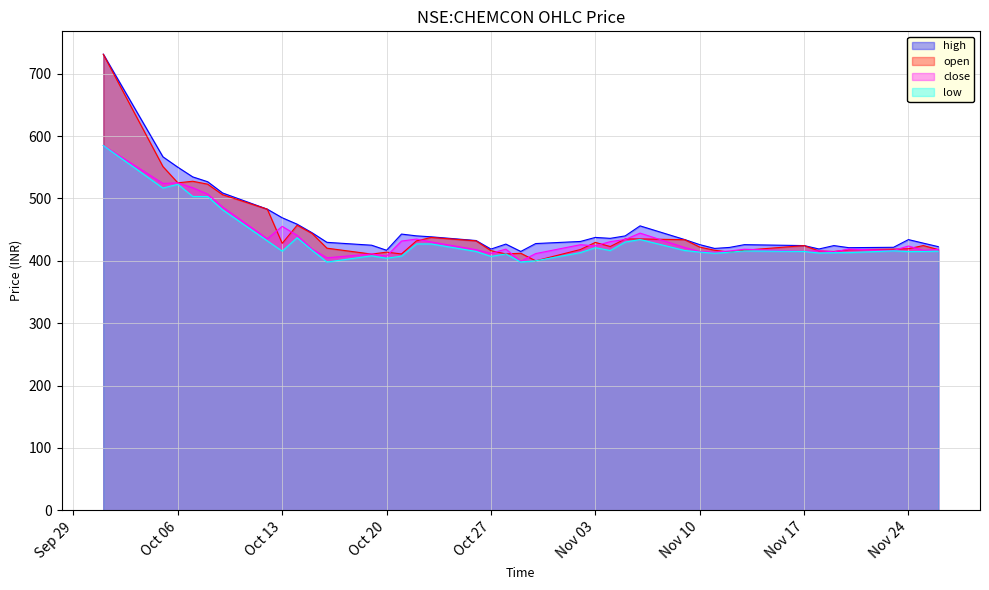

At which label does low first exceed 415?

2020-10-01